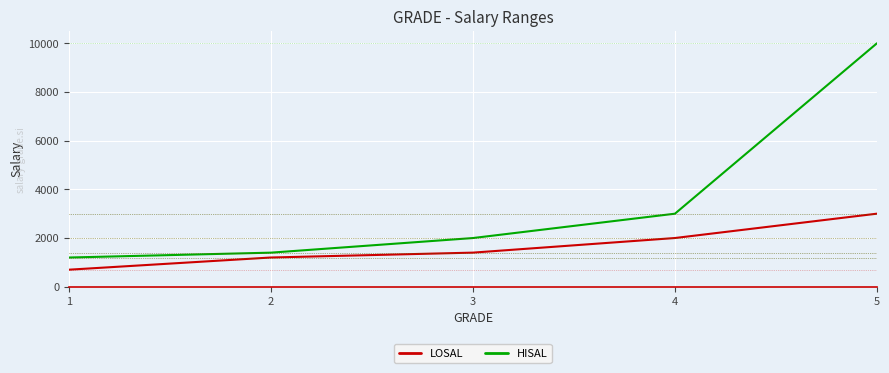

What is the smallest value displayed?

700